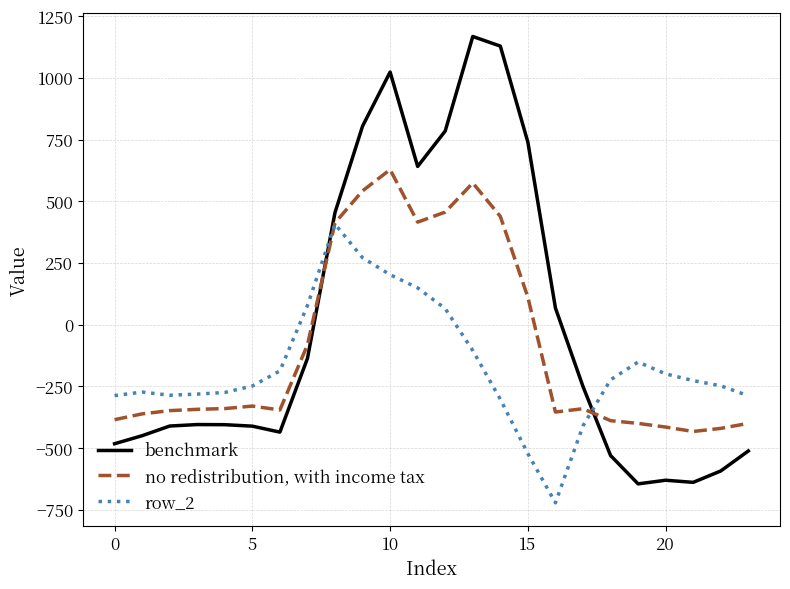

What are all the series names shown in the legend?

benchmark, no redistribution, with income tax, row_2